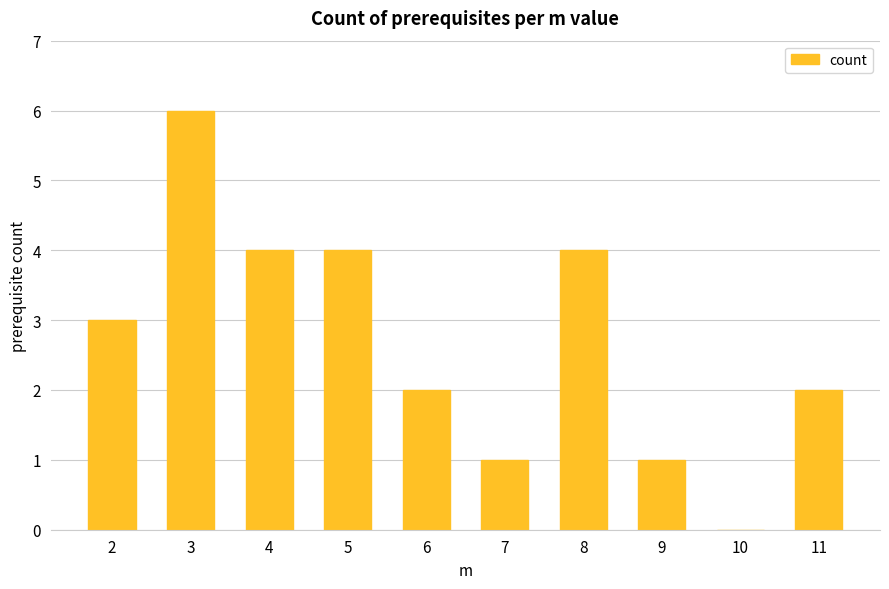

Reading left to right, extract all data points from this chart.

2=3	3=6	4=4	5=4	6=2	7=1	8=4	9=1	10=0	11=2